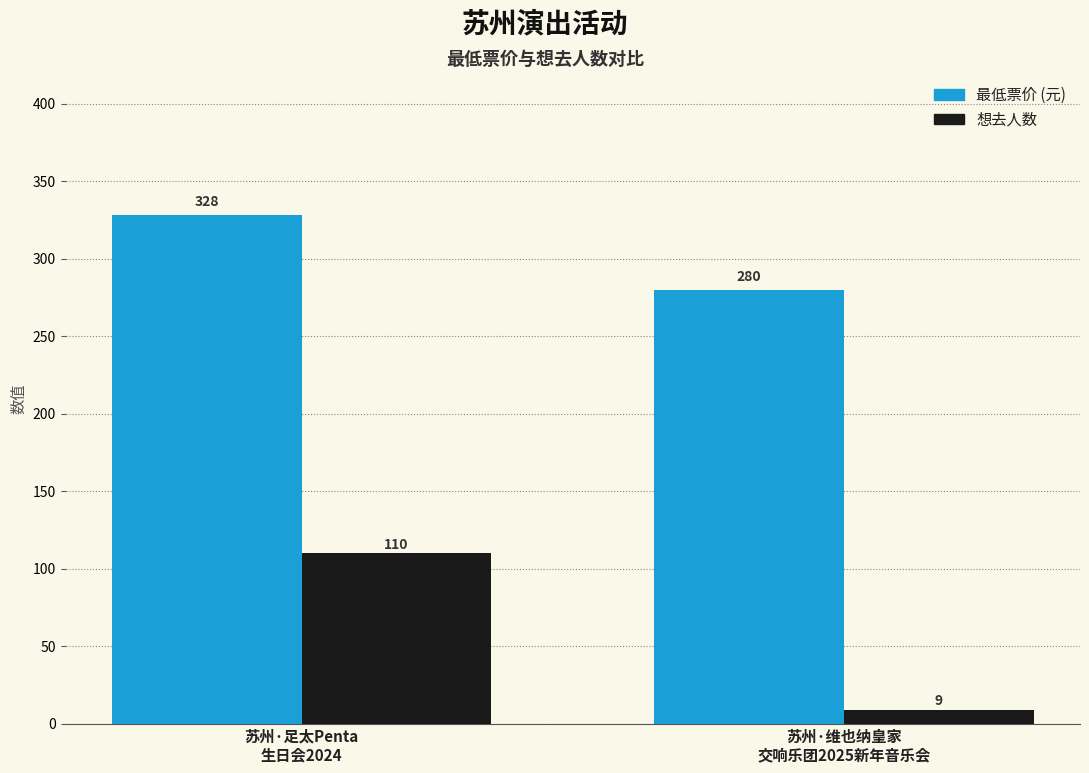

Between 苏州·足太Penta
生日会2024 and 苏州·维也纳皇家
交响乐团2025新年音乐会, which series saw the biggest shift?

想去人数